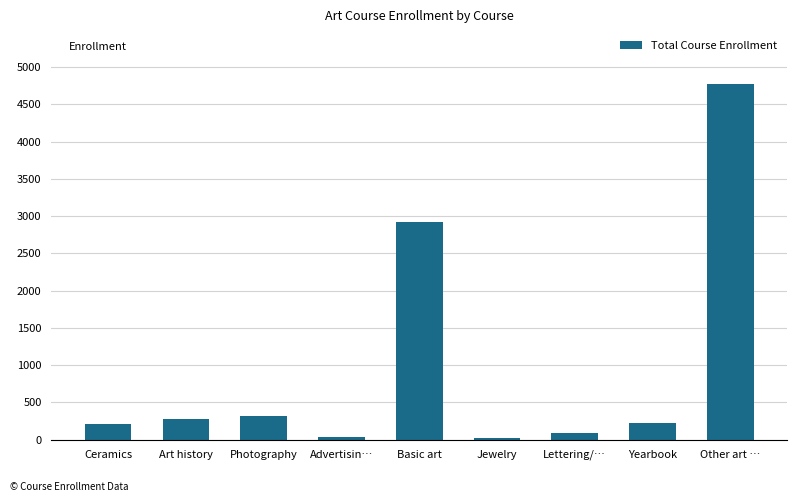

Is it true that the value at Ceramics is 211?

True